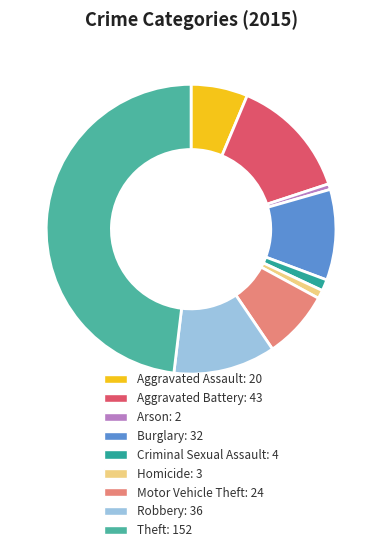

The Criminal Sexual Assault slice represents 1% of the pie. True or false?

True